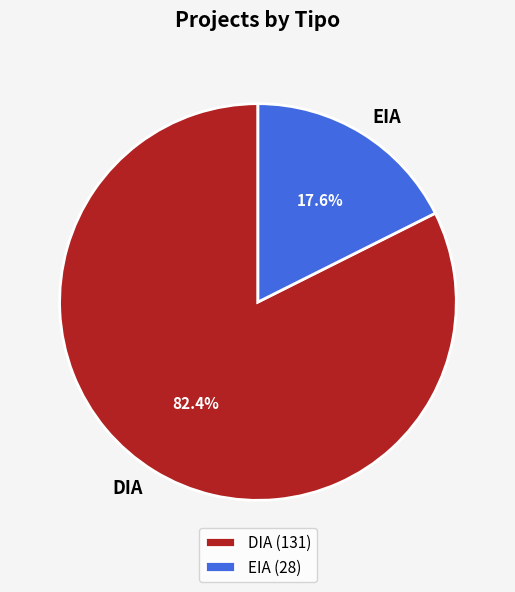

Is it true that EIA is 18% of the pie?

True